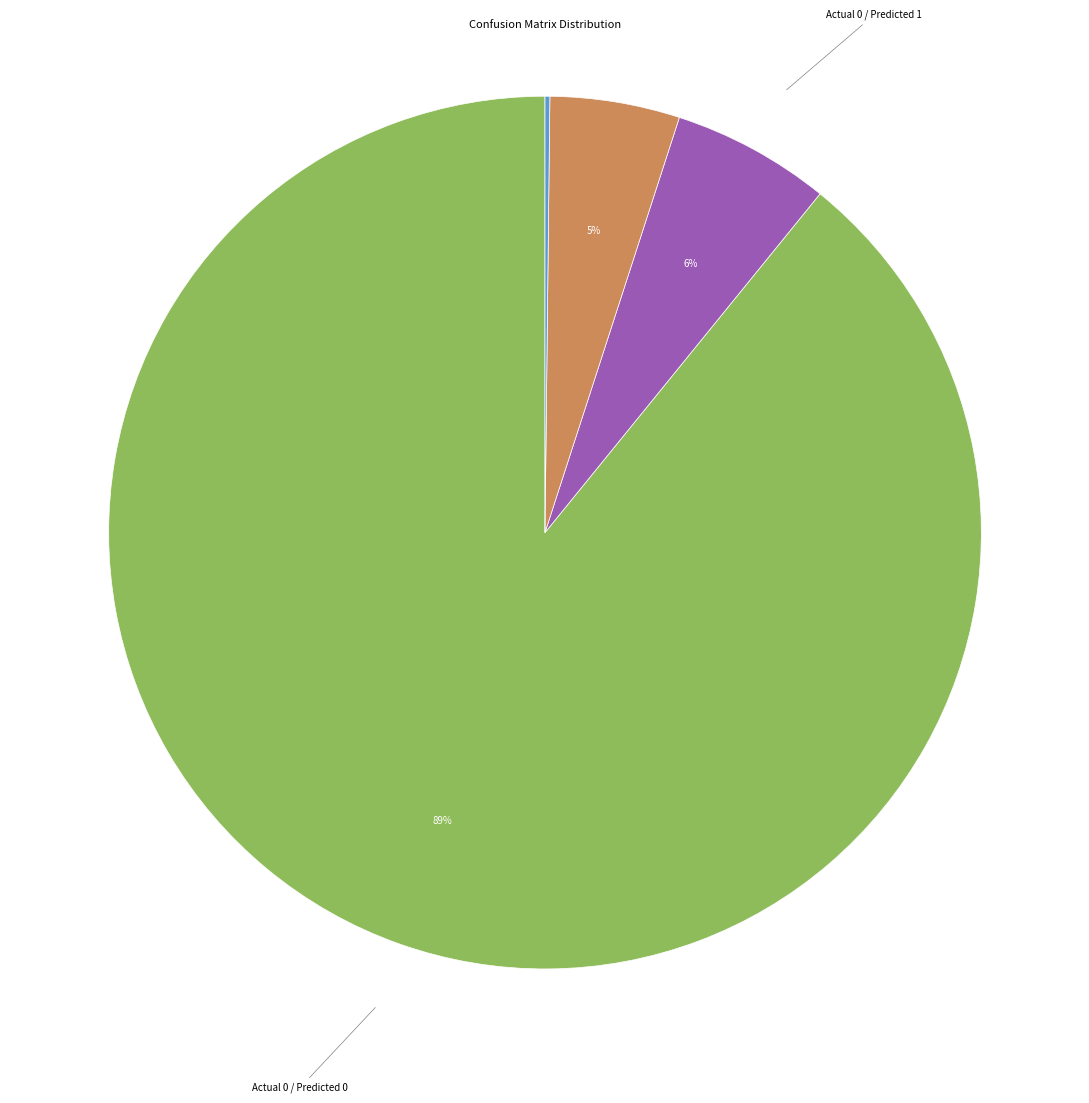

To the nearest percent, what is the difference between the largest and smallest slice percentages?

89%